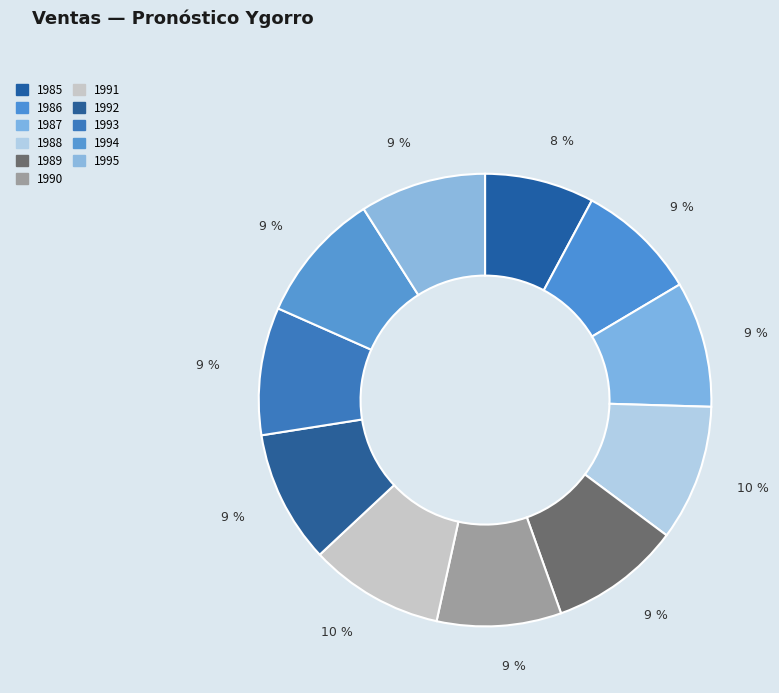

Does 1987 represent more than half of the total?

No